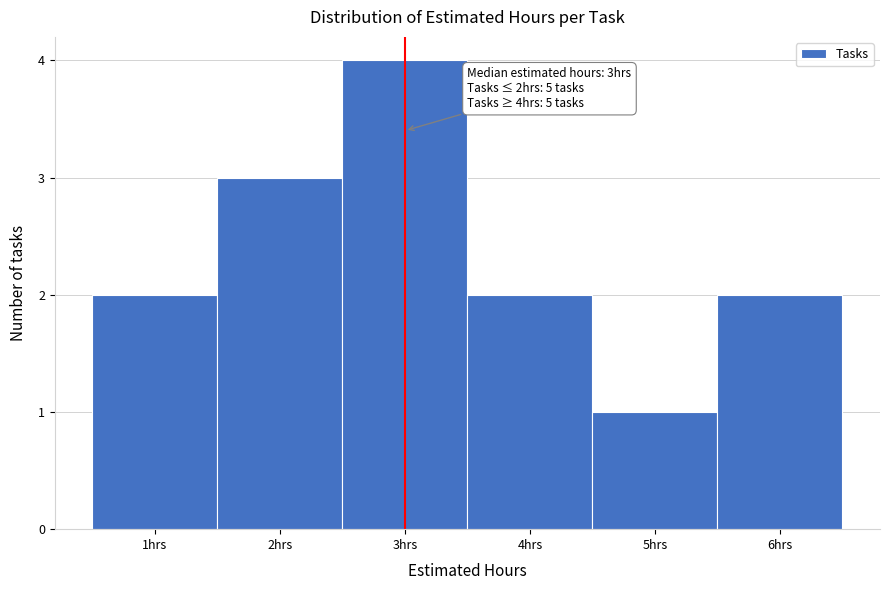

Over which range of the x-axis is the bar tallest?

2.5 to 3.5